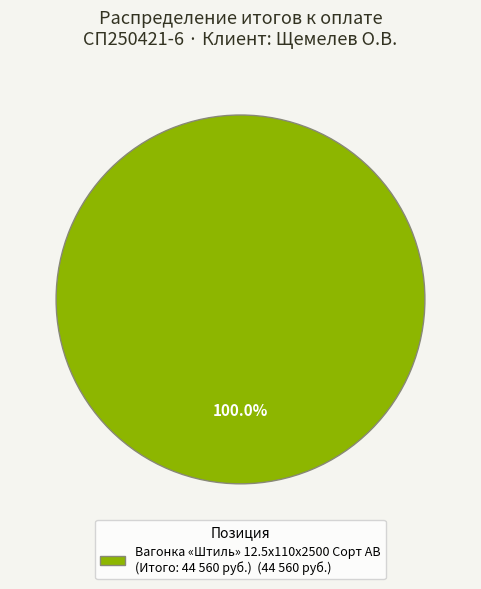

Rank the categories by value from highest to lowest.

Вагонка «Штиль» 12.5x110x2500 Сорт AB (Итого: 44 560 руб.) (44 560 руб.)